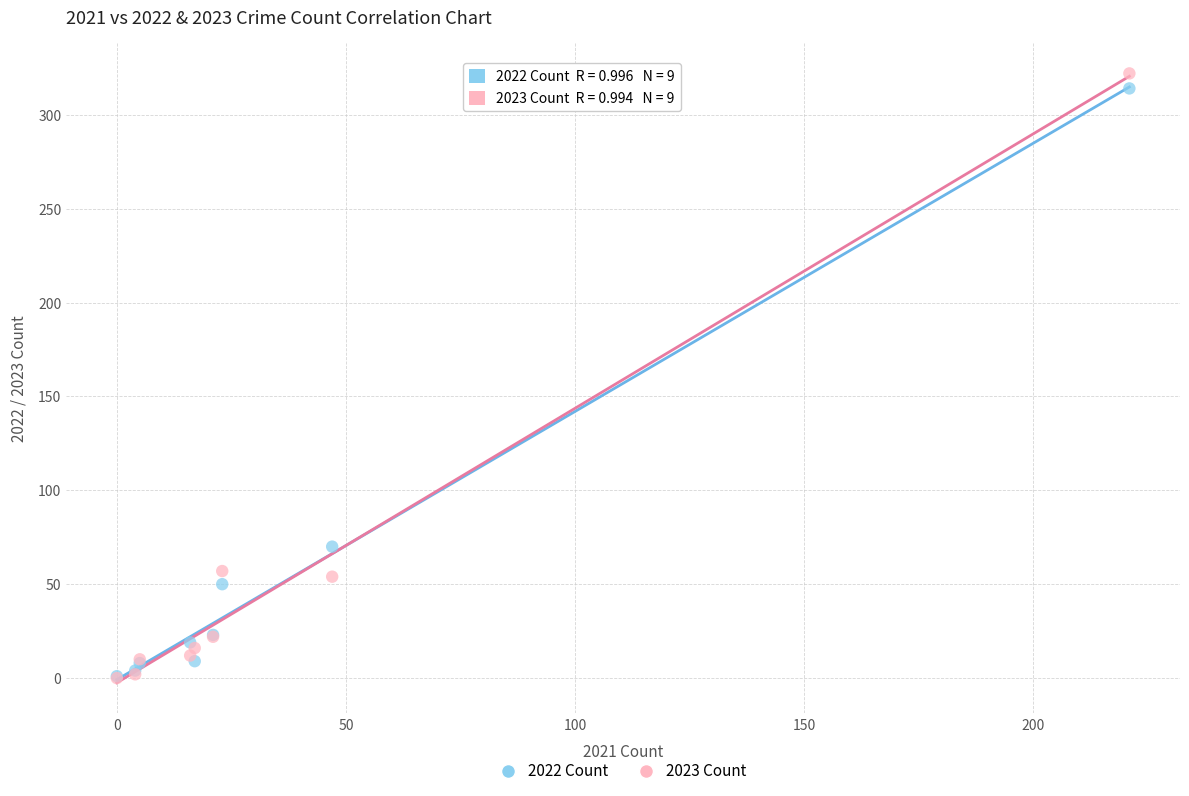

Which series has the largest Y range (max minus min)?

2023 Count